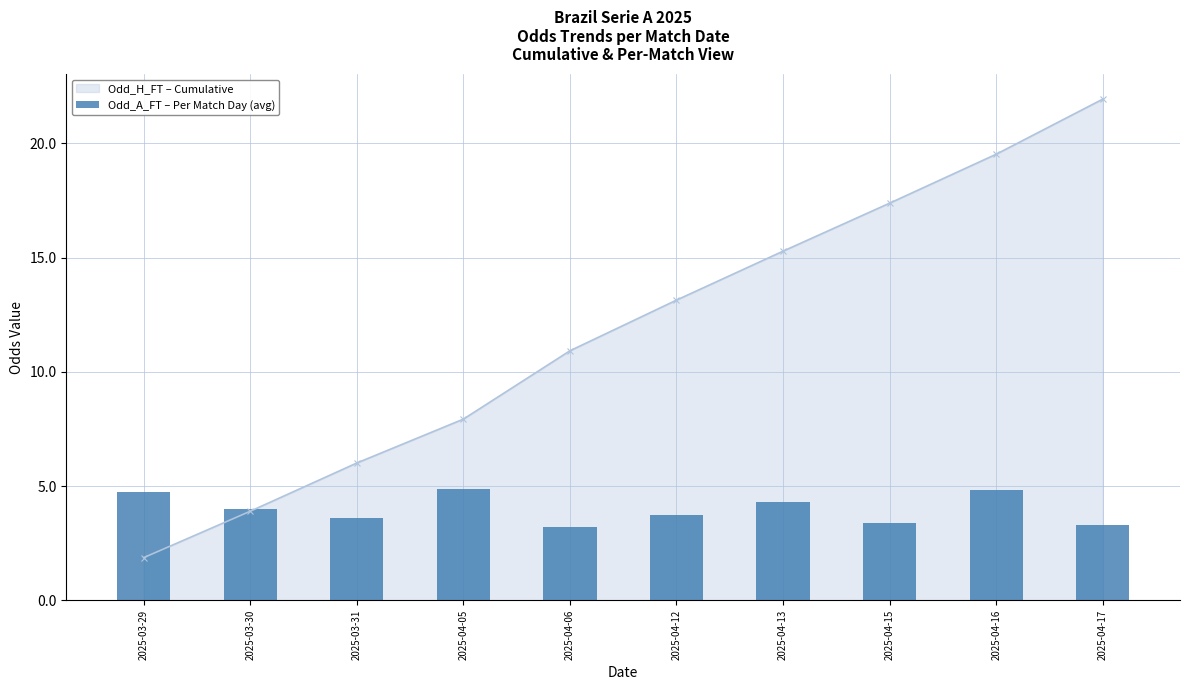

Rank the categories by Odd_H_FT – Cumulative value from highest to lowest.

2025-04-17, 2025-04-16, 2025-04-15, 2025-04-13, 2025-04-12, 2025-04-06, 2025-04-05, 2025-03-31, 2025-03-30, 2025-03-29